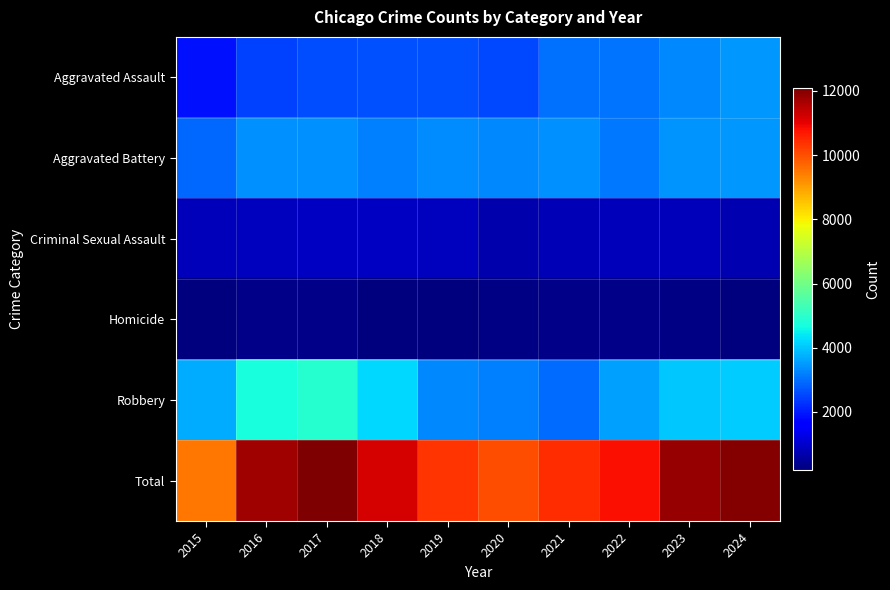

Which category has the lowest value across all series?

2015